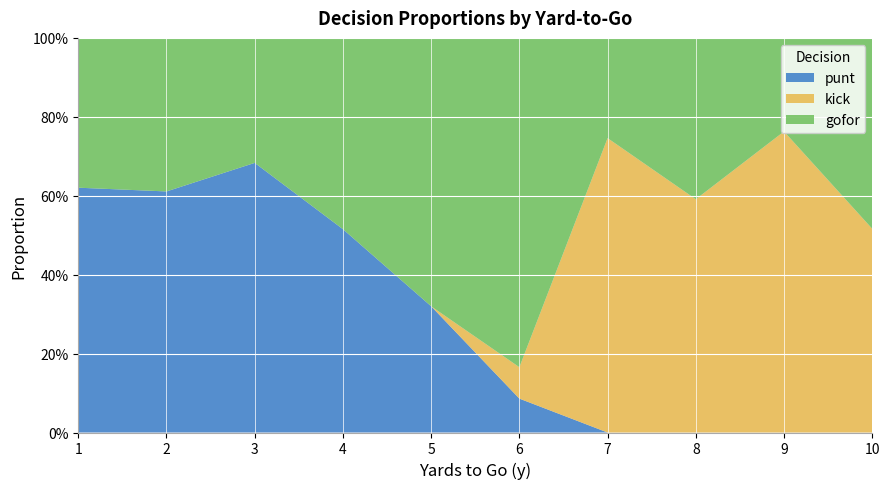

What are all the series names shown in the legend?

punt, kick, gofor